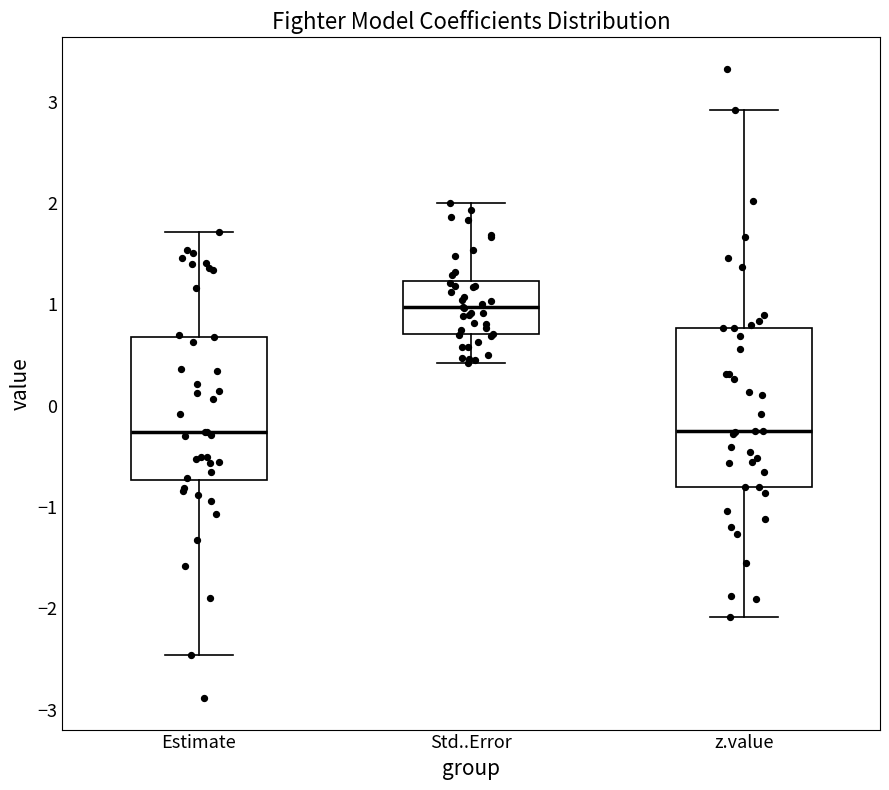

Where does the lower whisker of the box for z.value end on the y-axis? The values are not printed on the chart, so give them approximately, as read against the axis.

-2.1